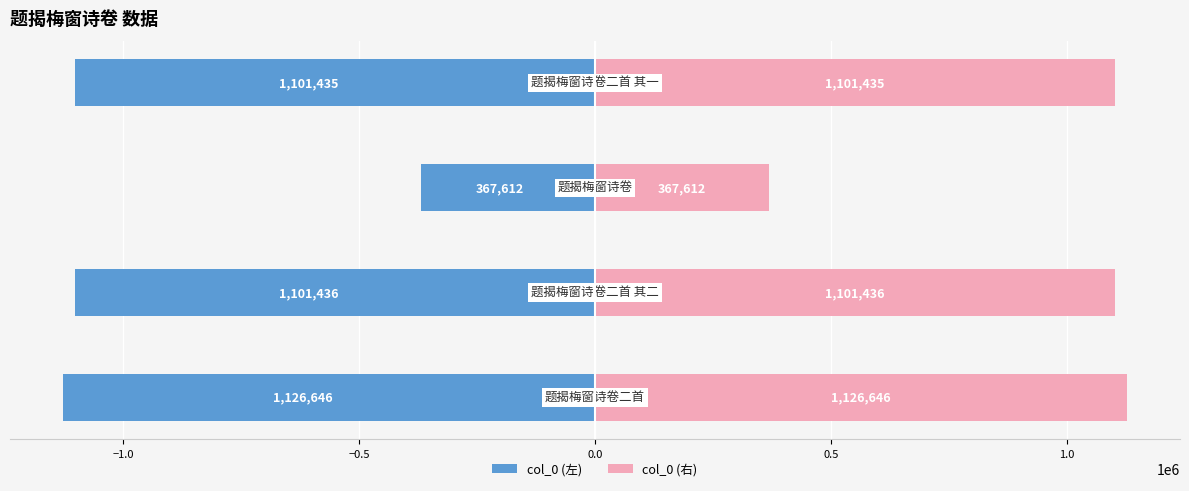

At how many categories does at least one series exceed -895129?

4